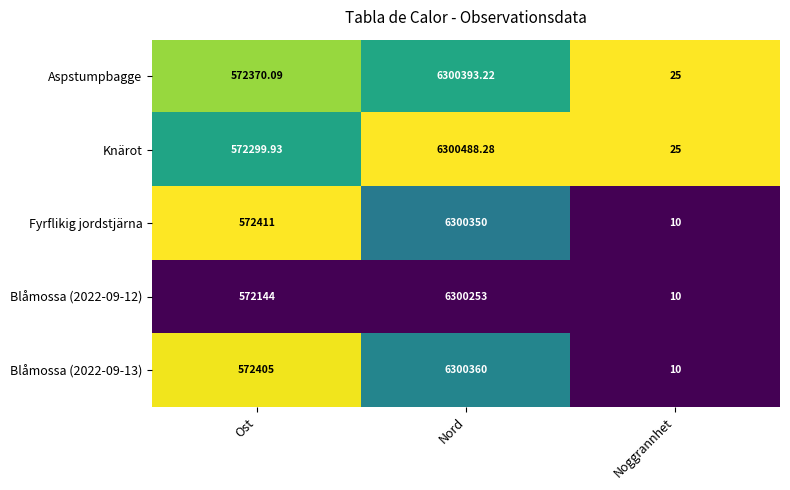

Which category has the highest value across all series?

Nord